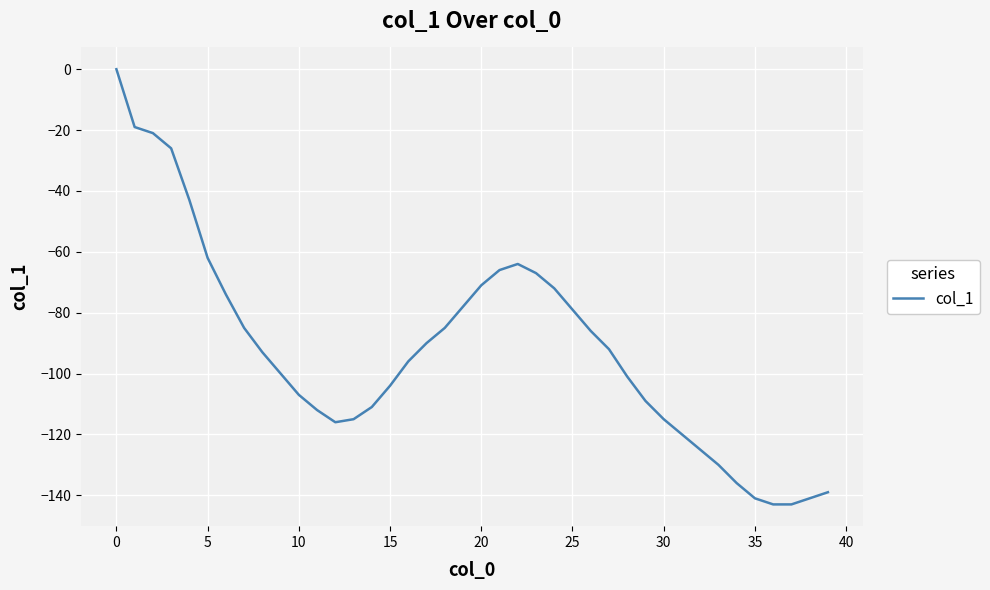

How many lines are shown in the chart?

1